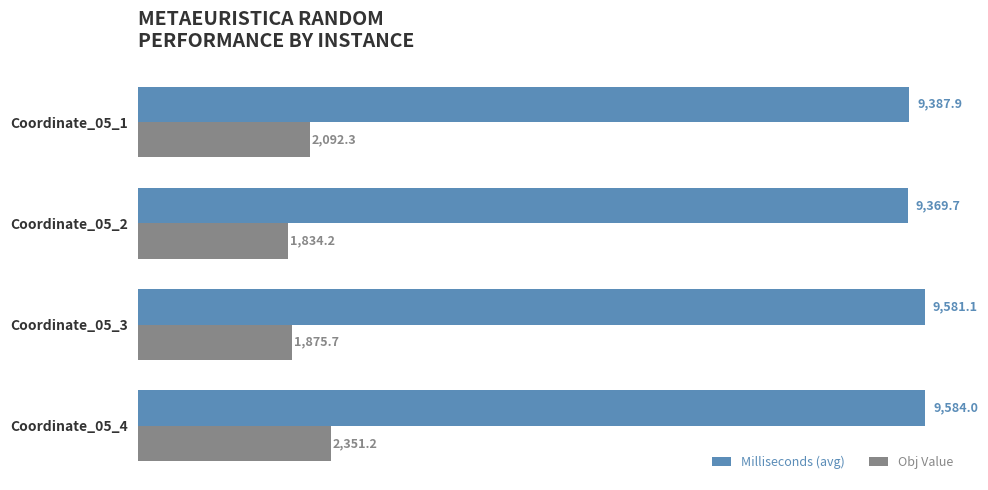

At how many categories does at least one series exceed 6425?

4